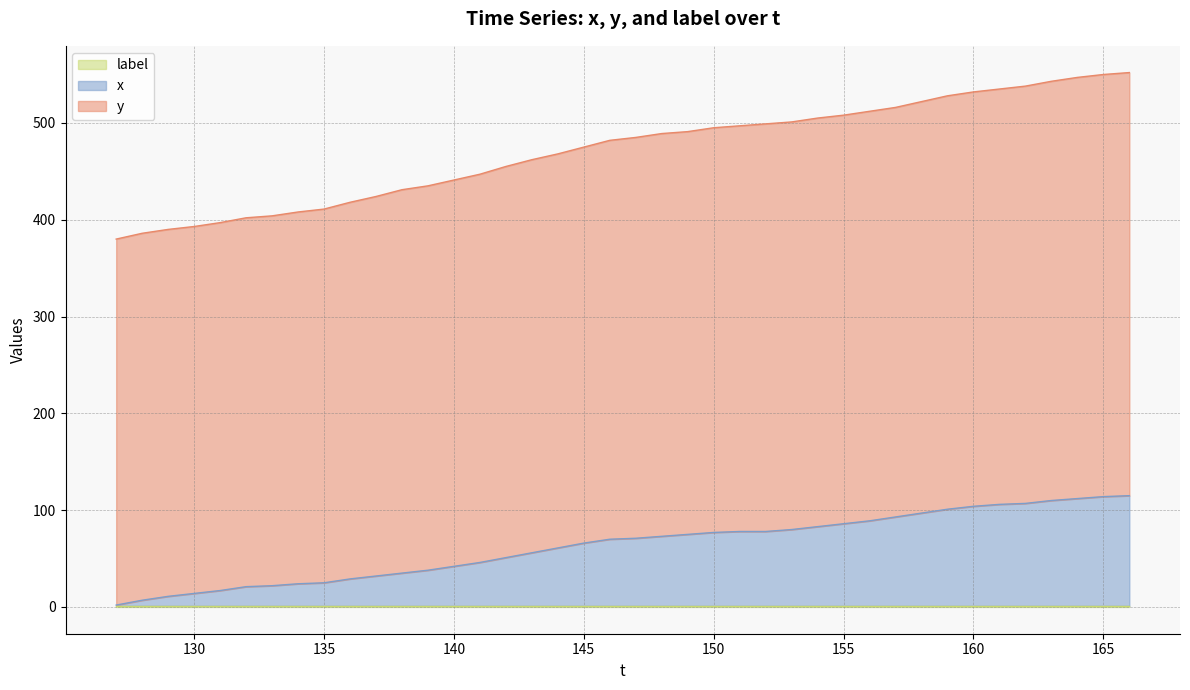

How many values in the x series exceed 71?

19